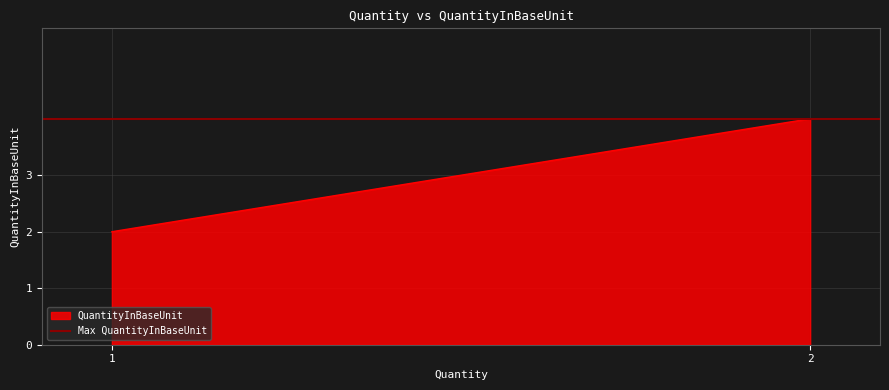

What is the sum of all values?

6